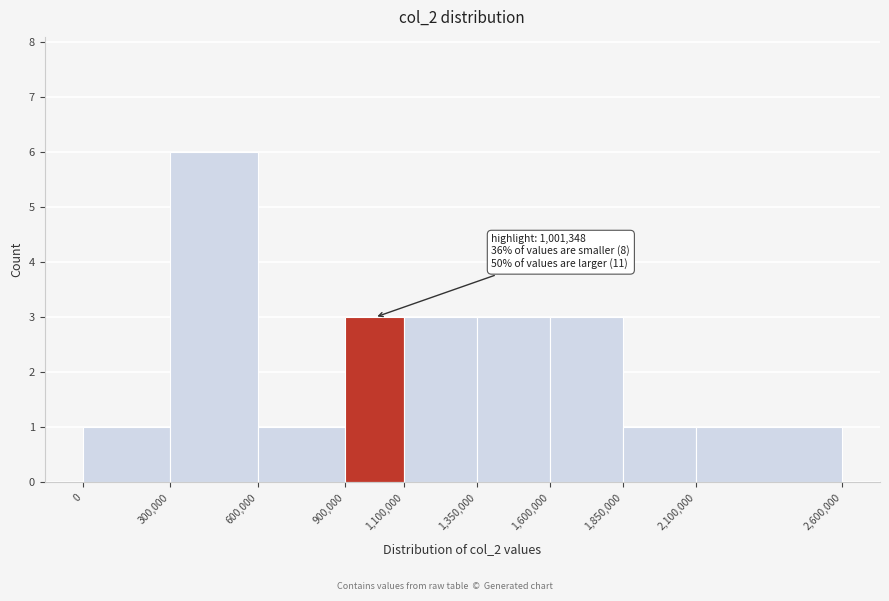

Over which range of the x-axis is the bar tallest?

300,000 to 600,000